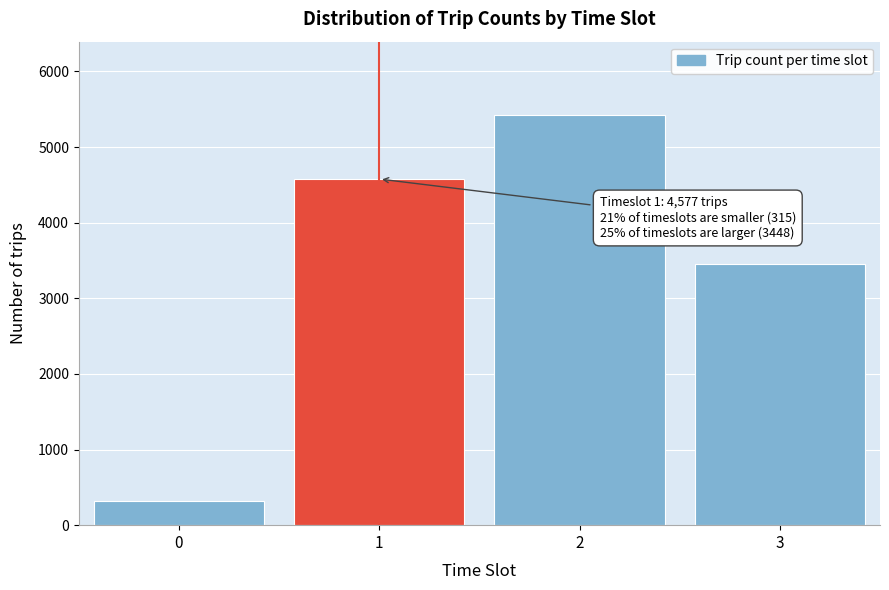

Reading left to right, transcribe all the data shown in this chart.

0=315	1=4577	2=5418	3=3448